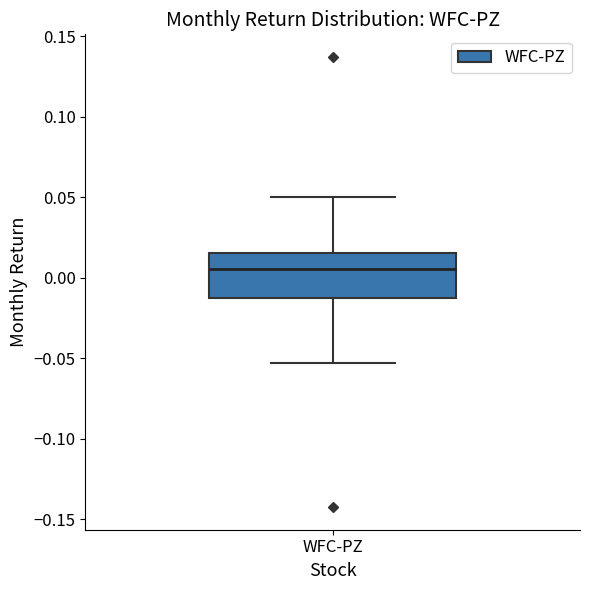

Where does the upper whisker of the box for WFC-PZ end on the y-axis? The values are not printed on the chart, so give them approximately, as read against the axis.

0.050